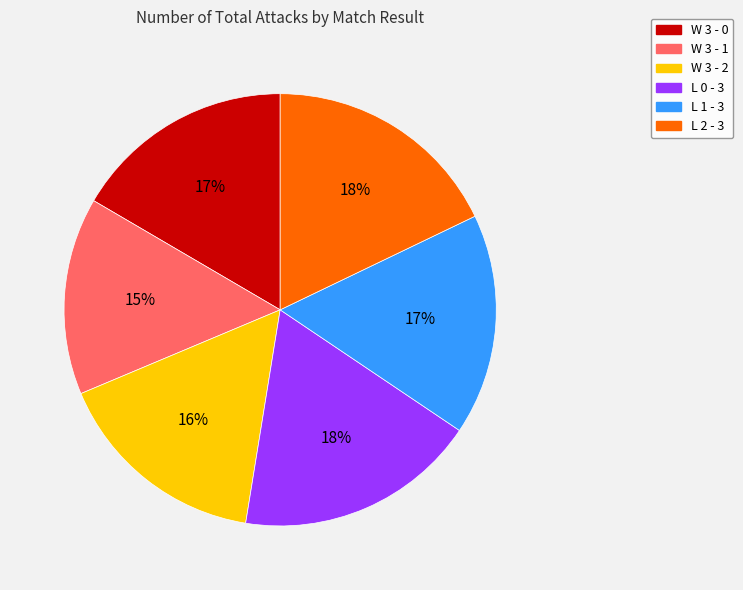

Between L 1 - 3 and L 0 - 3, which is larger?

L 0 - 3